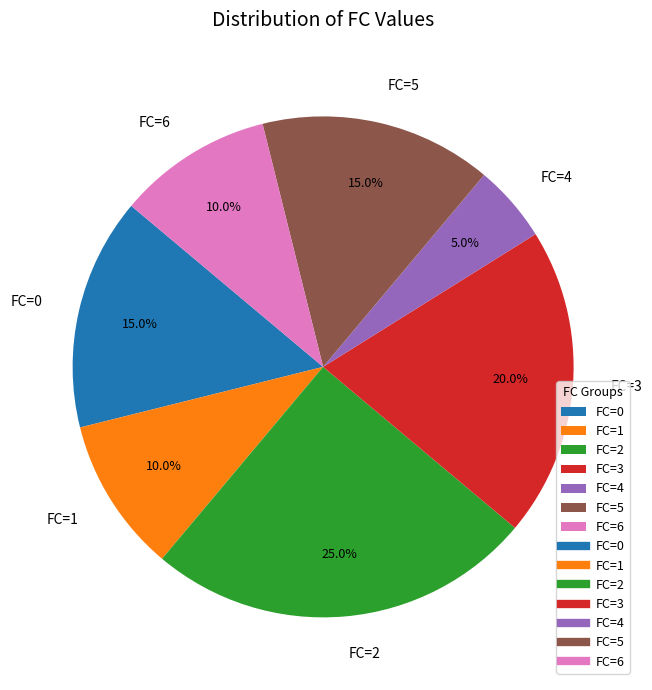

What is the ratio of the value at FC=6 to the value at FC=2?

0.4